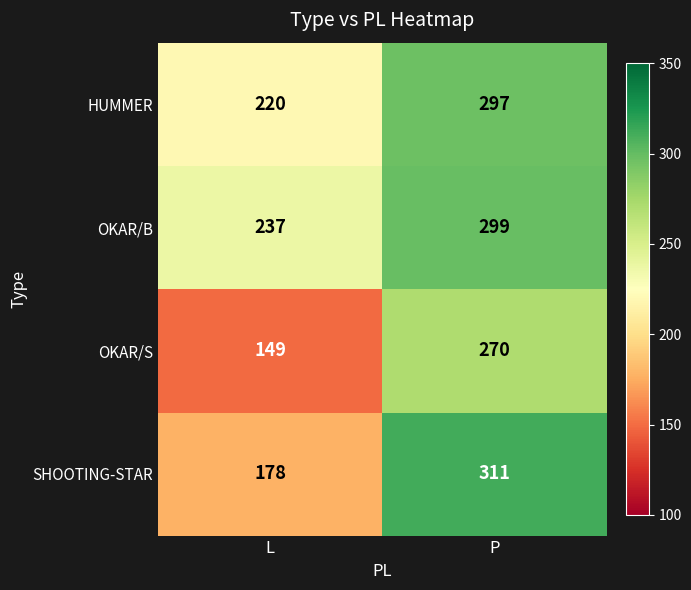

Which series changed the most between L and P?

SHOOTING-STAR